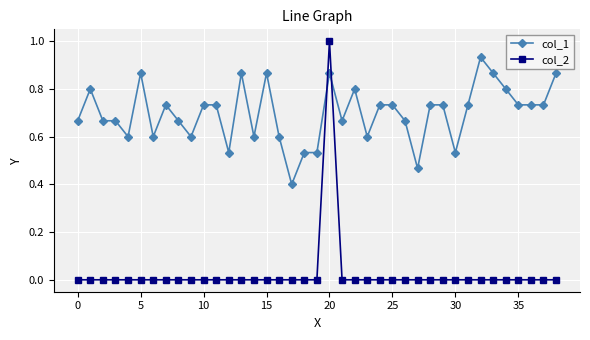

Which series has the largest total across all categories?

col_1